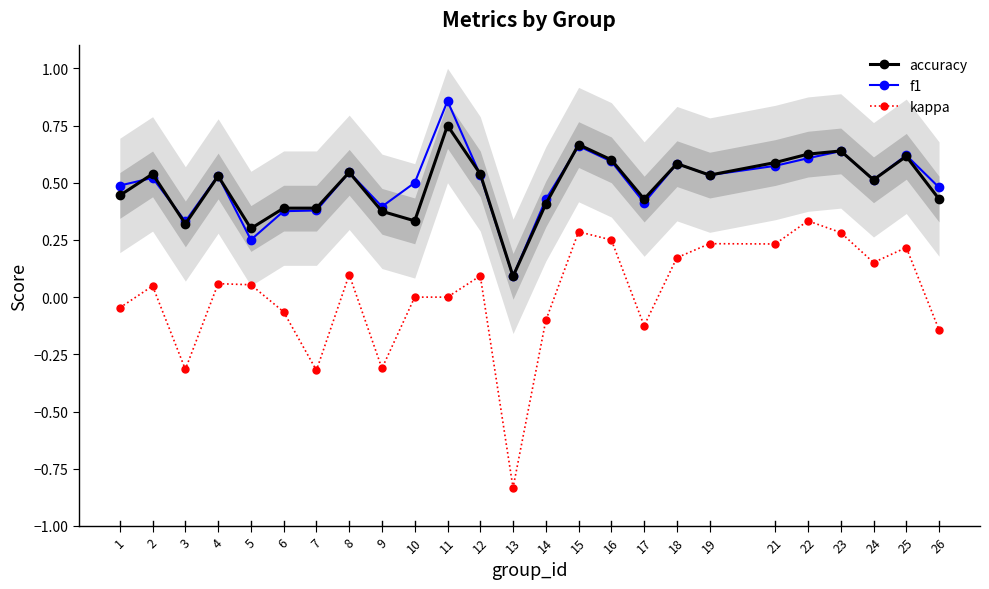

What is the value of the accuracy point at the 1st from the left?

0.4